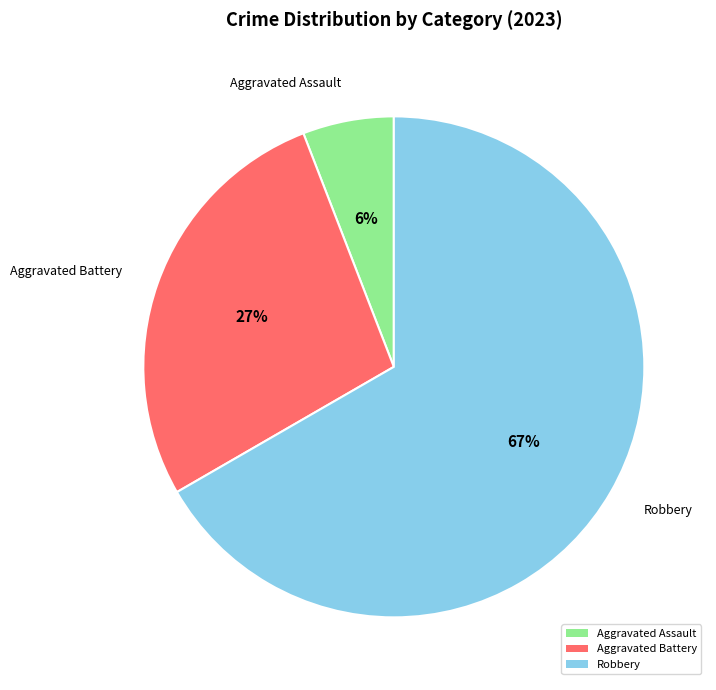

Is it true that Aggravated Battery is 33% of the pie?

False